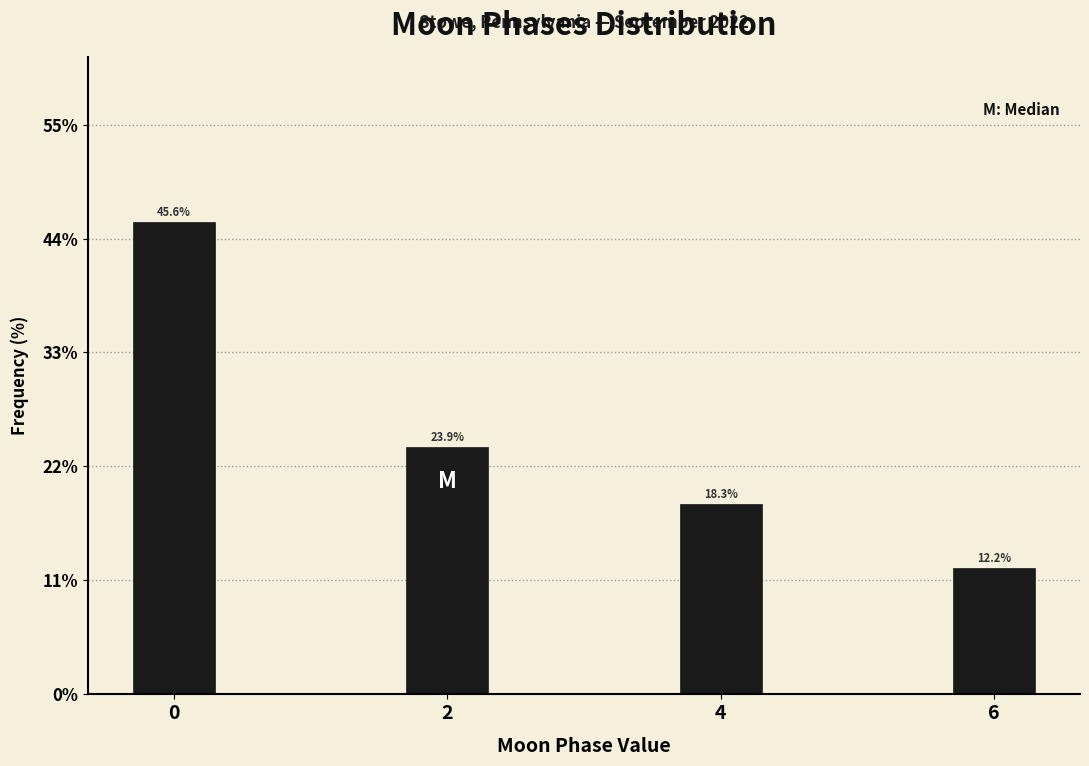

Reading right to left, what are all the values shown in this chart?

12.2	18.3	23.9	45.6